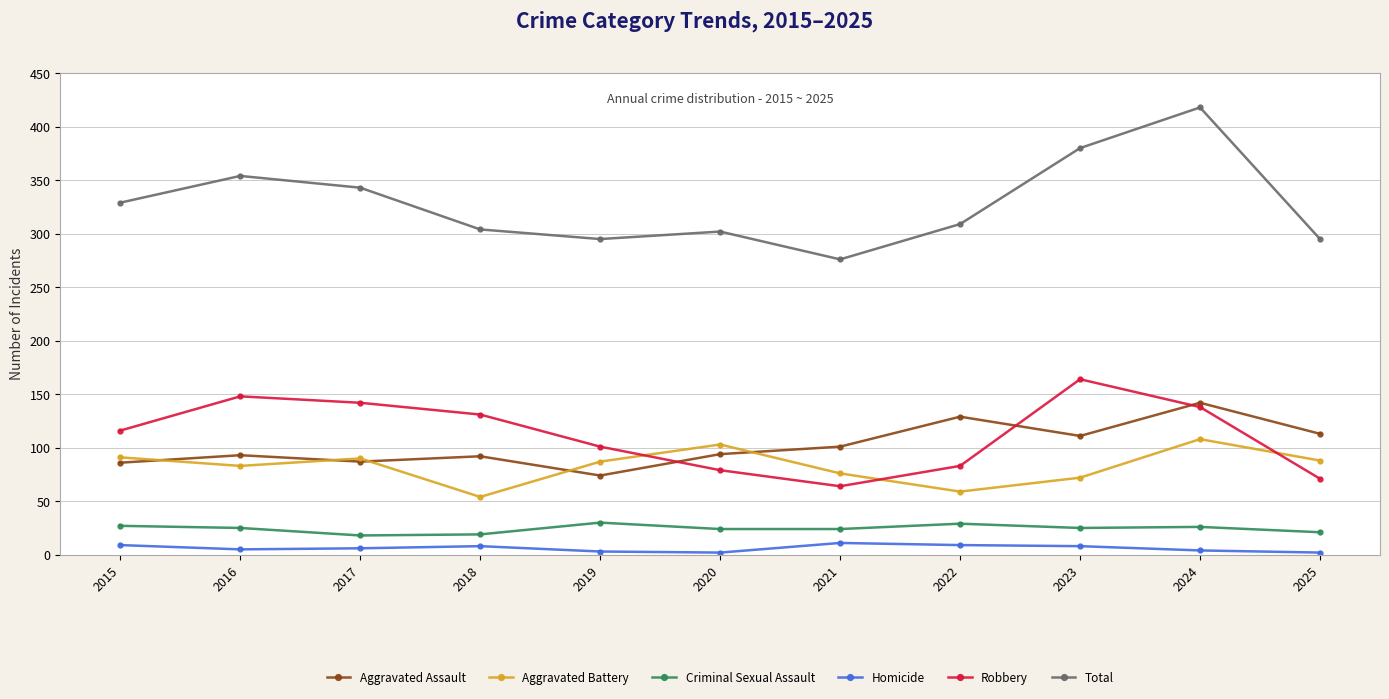

Where is Robbery nearest to the value 114?

2015